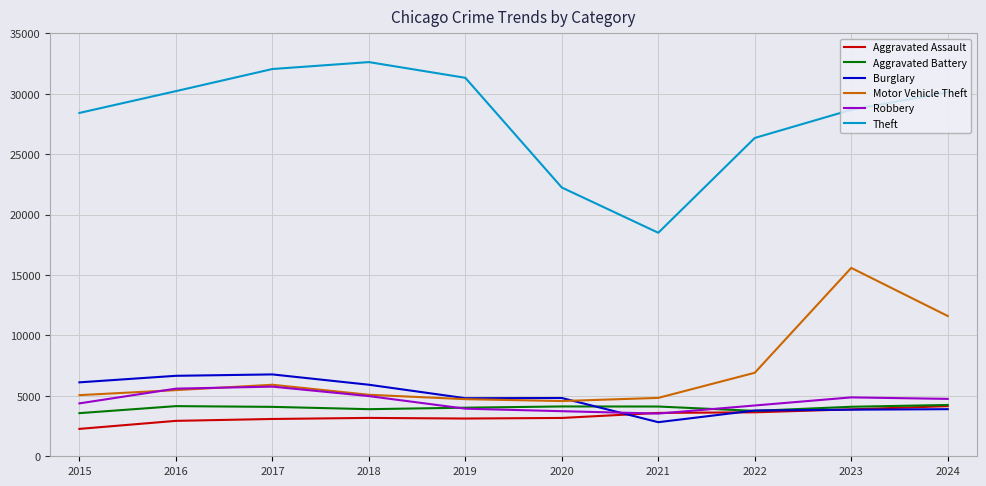

What is the smallest value displayed?

2267